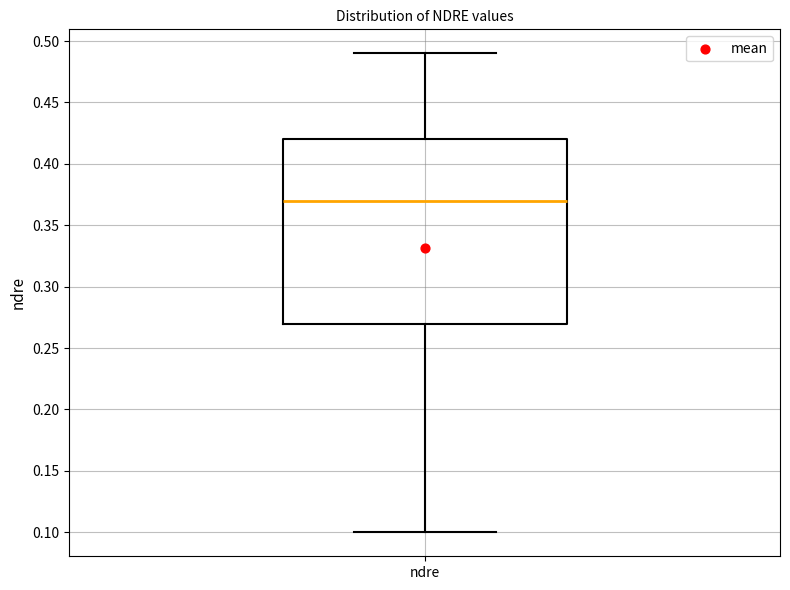

Where is the upper edge of the box for ndre on the y-axis? The values are not printed on the chart, so give them approximately, as read against the axis.

0.42